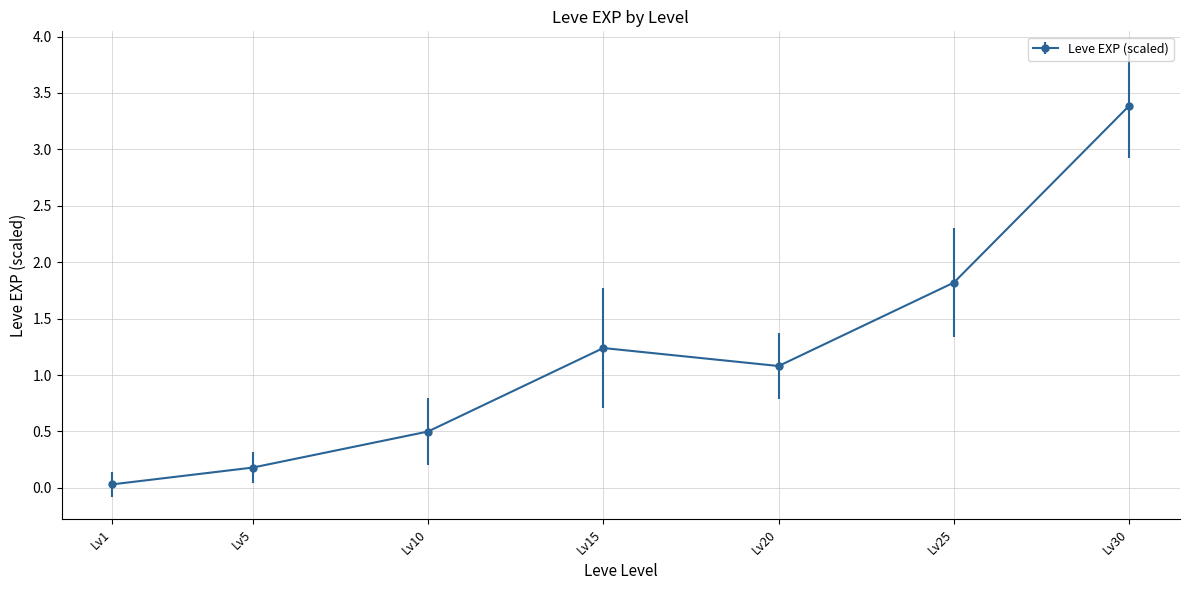

What is the ratio of the value at Lv25 to the value at Lv30?

0.5